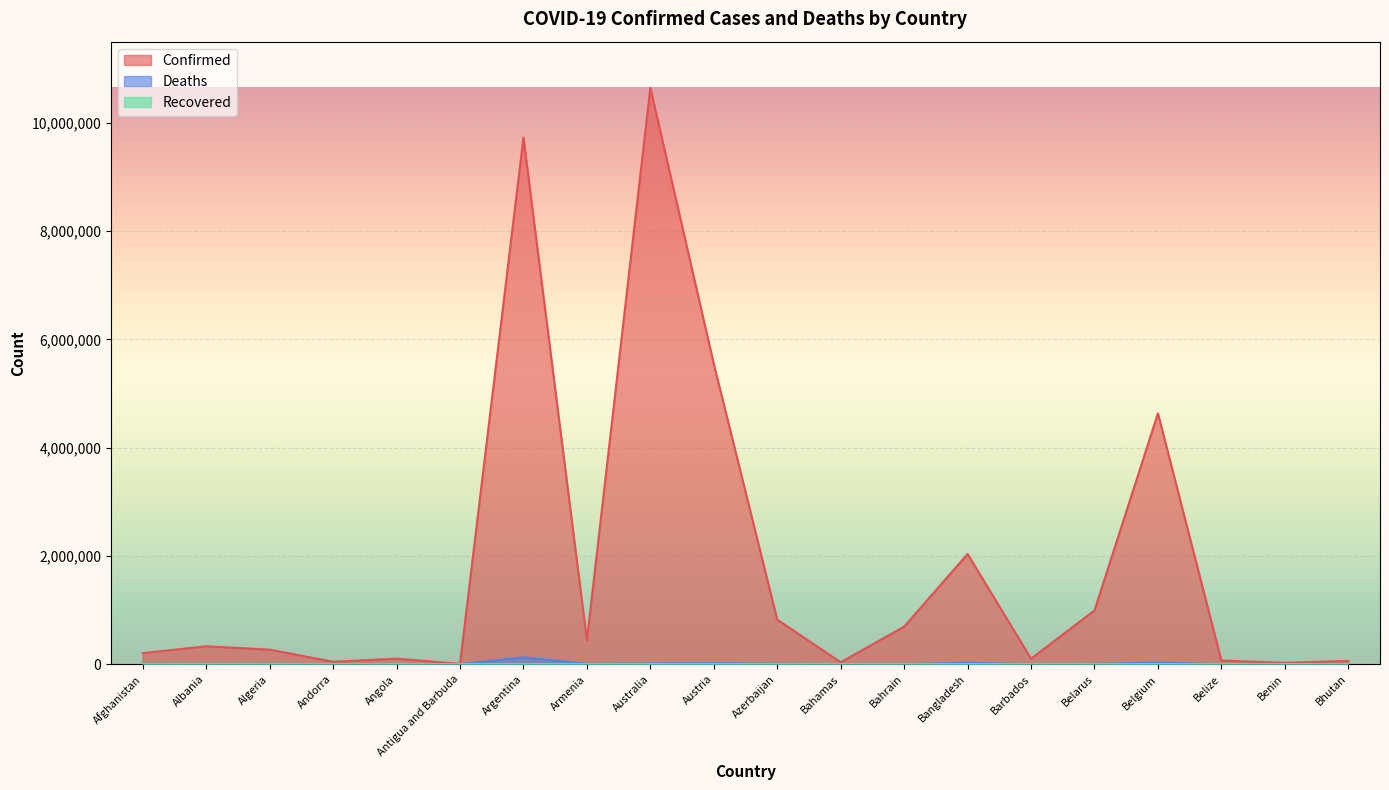

Is it true that Confirmed equals 17094681 at Australia?

False